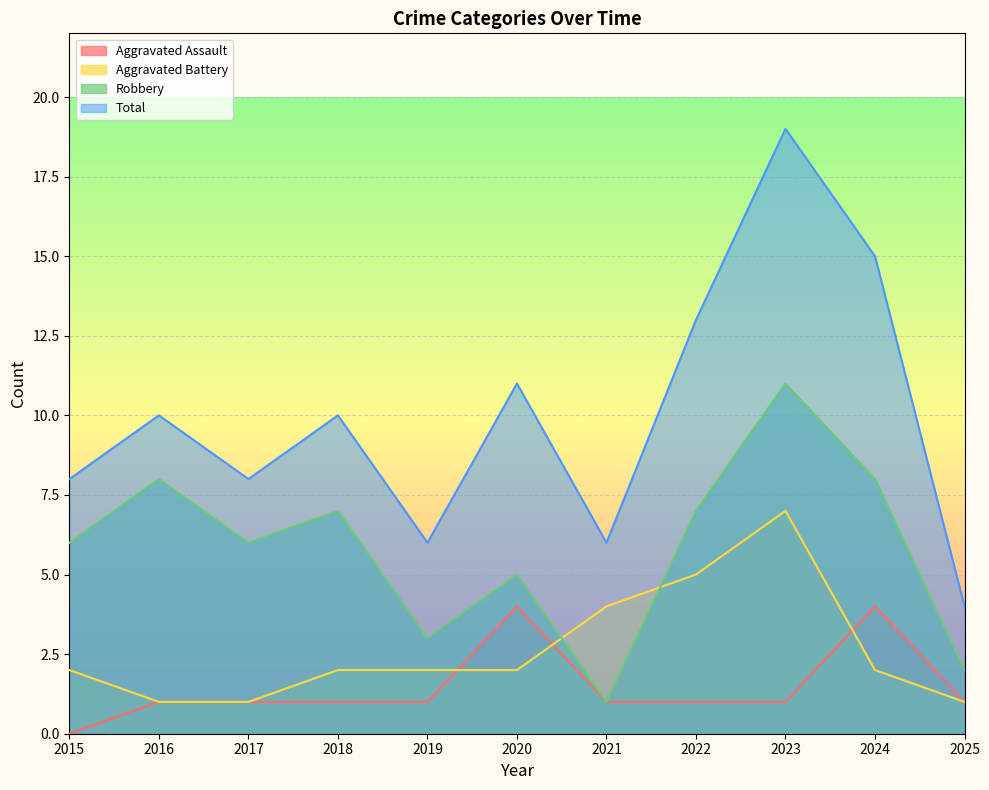

What is the value of the Total point at the 3rd from the left?

8